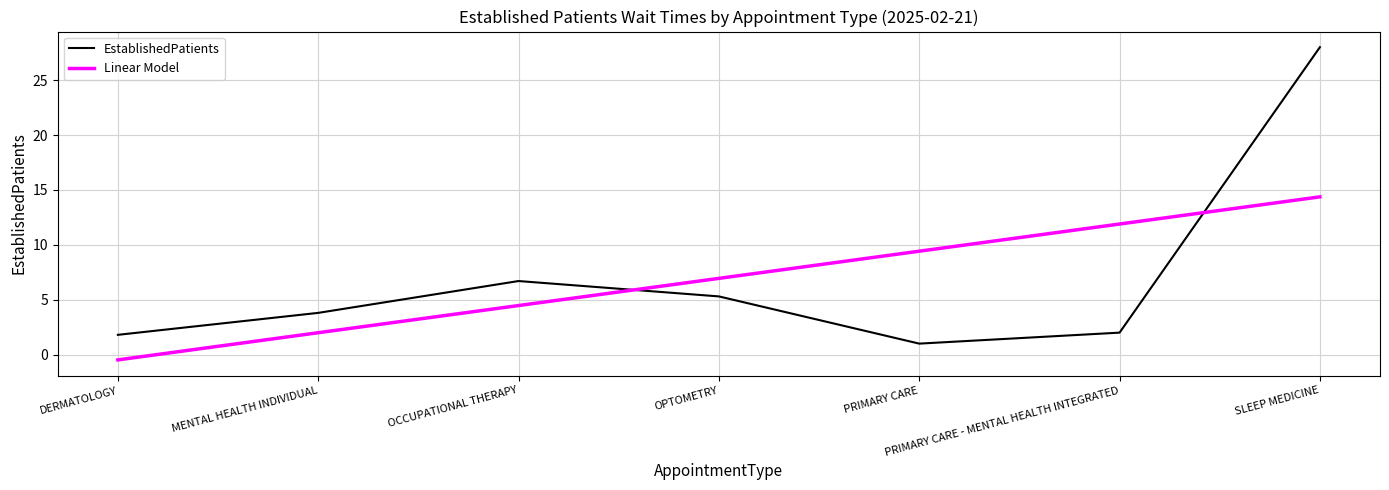

True or false: Linear Model has a value of 1.9 at OCCUPATIONAL THERAPY.

False